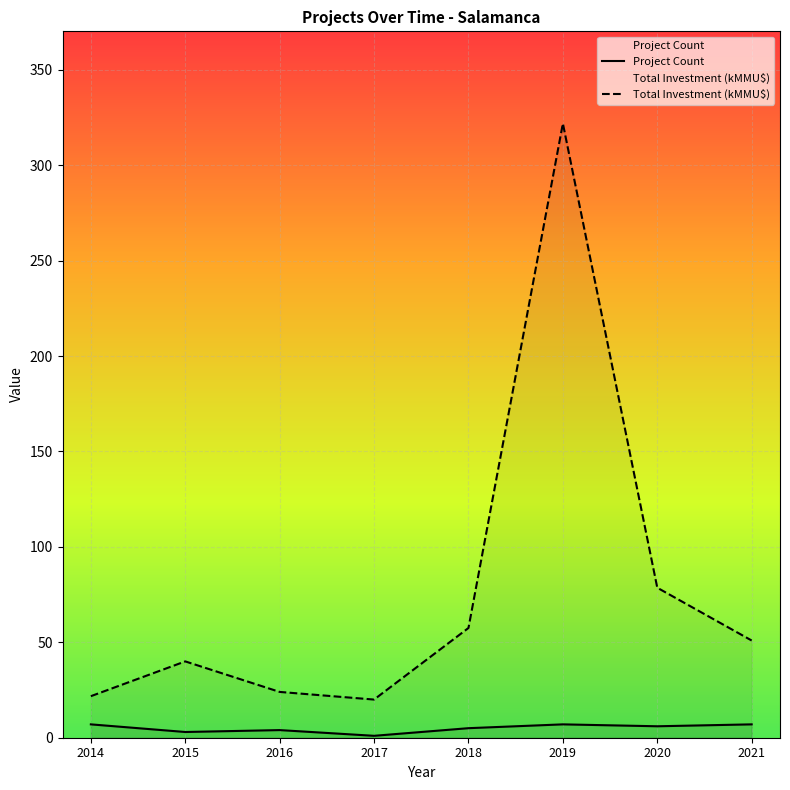

At which category does Total Investment (kMMU$) reach its first local peak?

2015